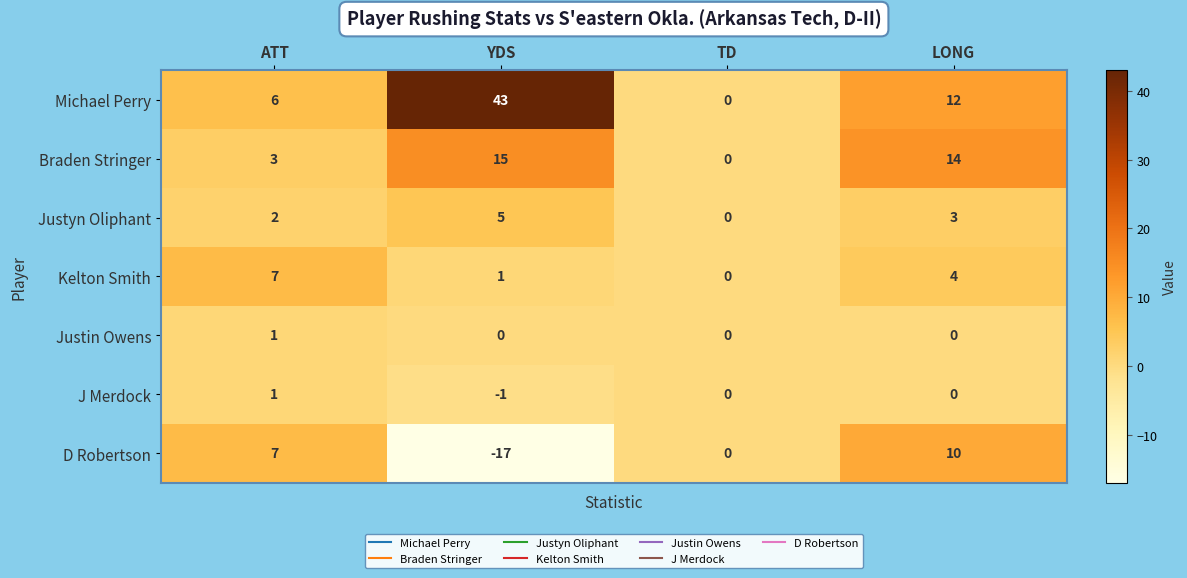

How many positive values does the Justyn Oliphant series have?

3